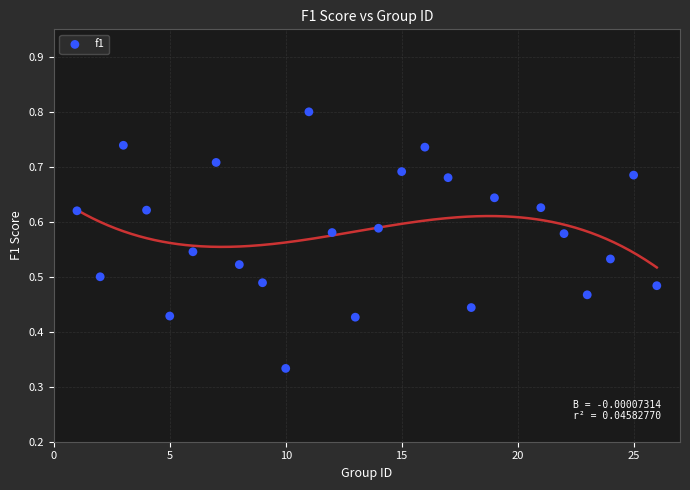

What is the range of X values (max minus min)?

25.0